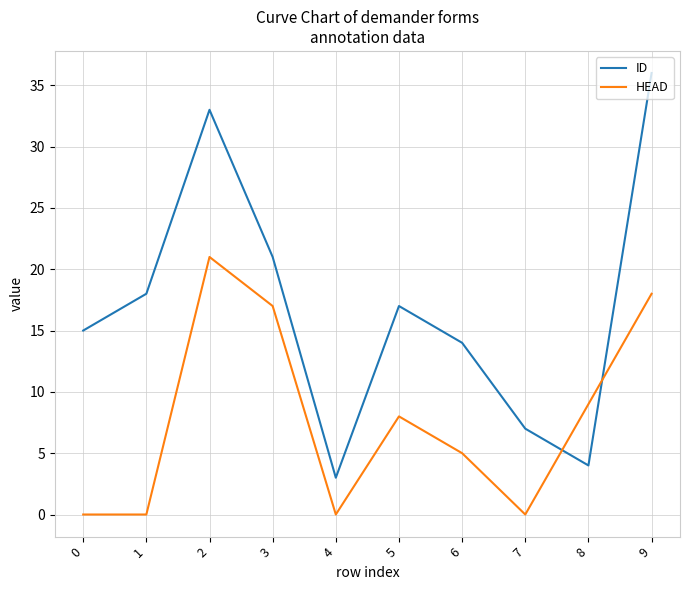

How many lines are shown in the chart?

2